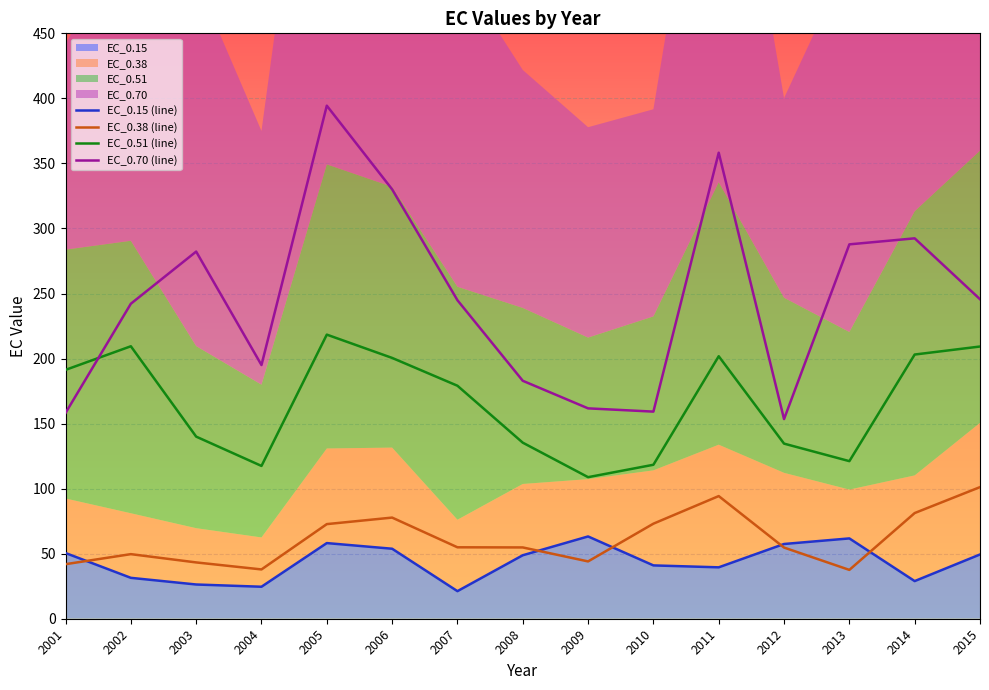

Reading right to left, list all the values displayed in this chart.

EC_0.15 (line): 2015=49.4	2014=28.9	2013=61.7	2012=57.4	2011=39.5	2010=41.0	2009=63.3	2008=48.8	2007=21.2	2006=53.8	2005=58.1	2004=24.6	2003=26.3	2002=31.4	2001=50.5
EC_0.38 (line): 2015=101.2	2014=81.2	2013=37.5	2012=54.7	2011=94.3	2010=73.1	2009=44.1	2008=54.8	2007=54.9	2006=77.7	2005=72.7	2004=37.9	2003=43.3	2002=49.7	2001=41.9
EC_0.51 (line): 2015=209.3	2014=203.1	2013=121.1	2012=134.6	2011=201.8	2010=118.4	2009=108.8	2008=135.3	2007=179.1	2006=200.5	2005=218.4	2004=117.5	2003=140.0	2002=209.5	2001=191.3
EC_0.70 (line): 2015=245.6	2014=292.4	2013=287.8	2012=153.5	2011=358.2	2010=159.2	2009=161.7	2008=182.9	2007=244.8	2006=330.1	2005=394.4	2004=195.0	2003=282.2	2002=242.1	2001=158.2